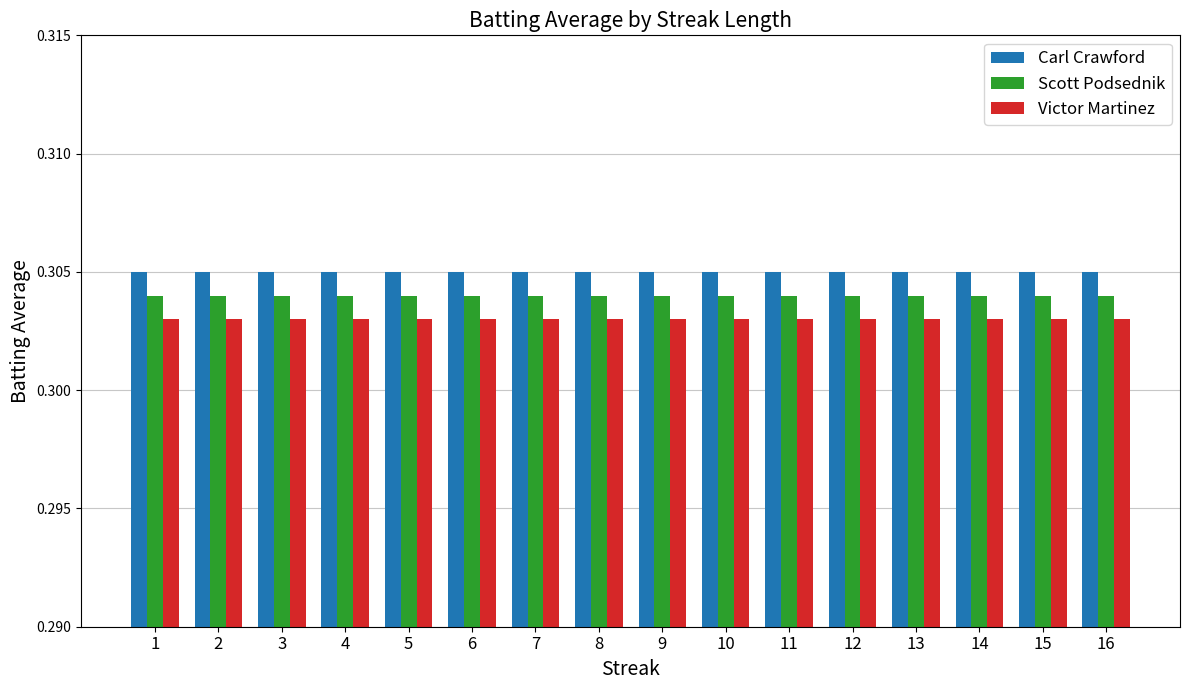

Is it true that Carl Crawford equals 0.4 at 6?

False